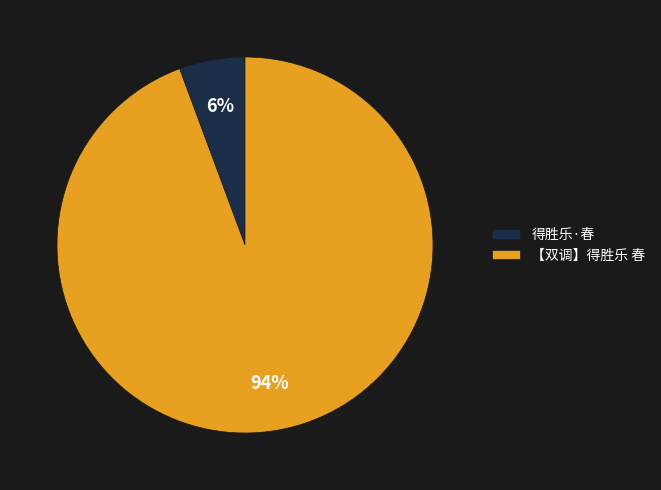

Count the number of slices in the pie.

2